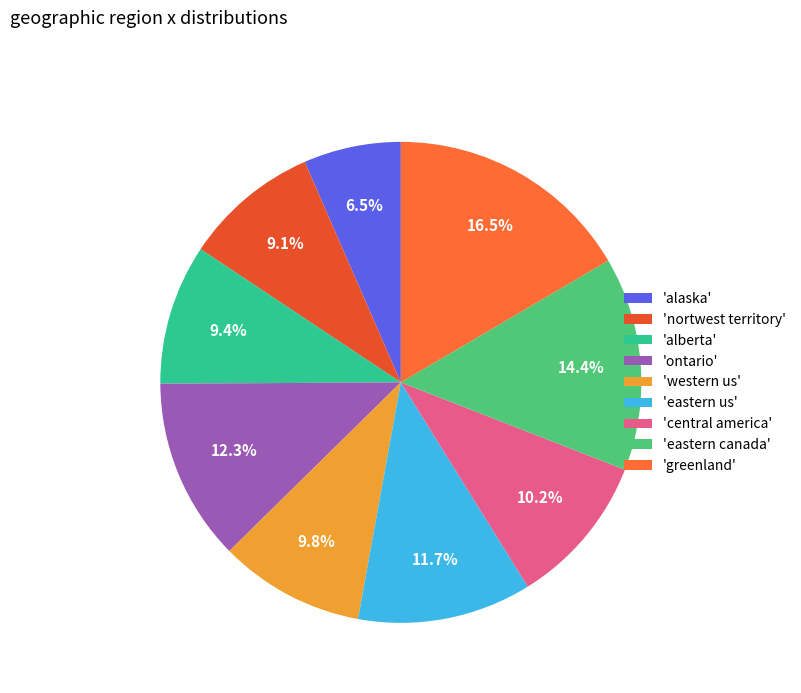

Which category has the smallest portion of the pie?

'alaska'